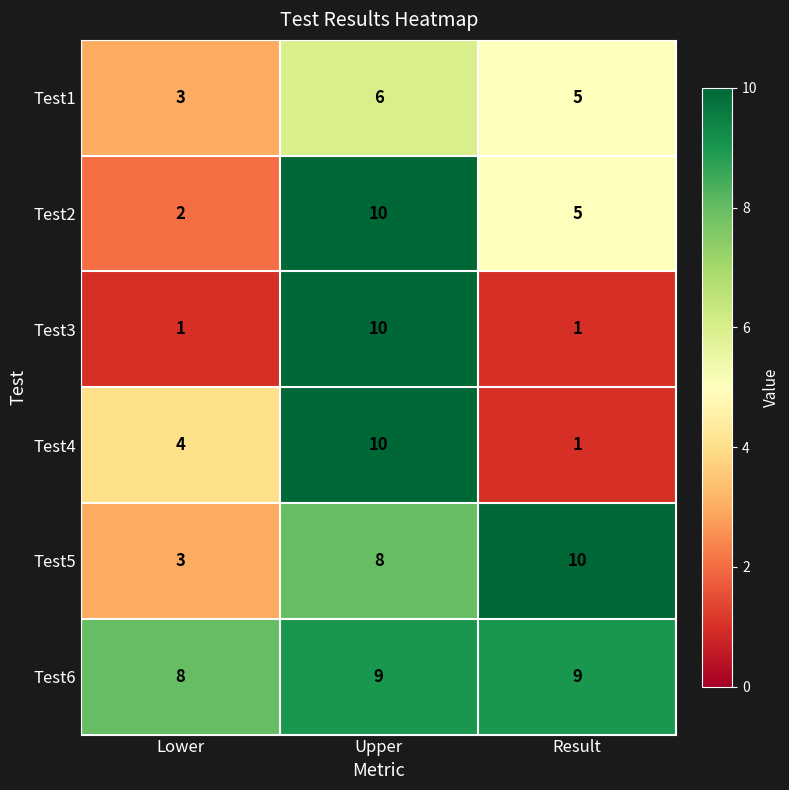

What is the sum of all Test4 values?

15